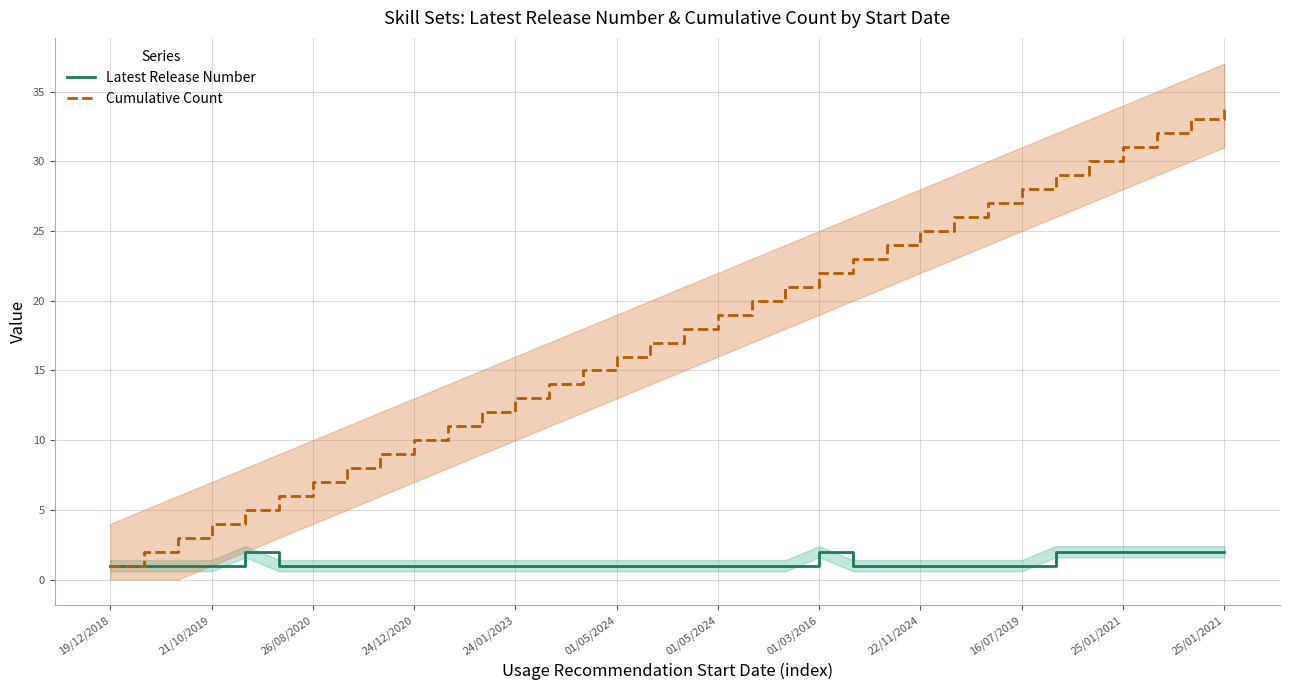

True or false: Latest Release Number has a value of 1 at 29.

False